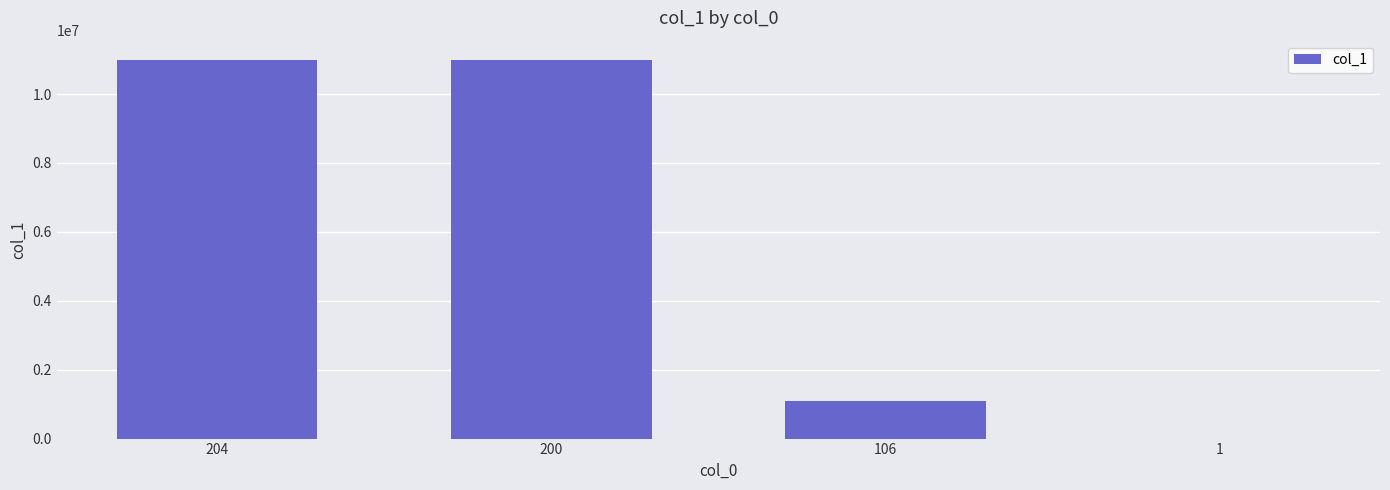

What is the maximum value shown in the chart?

11001100